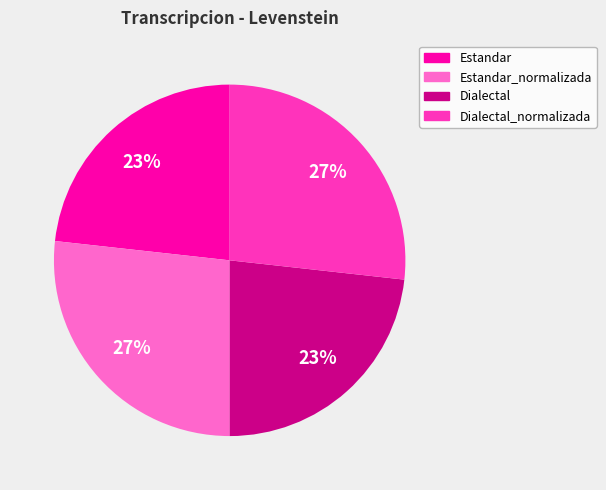

To the nearest percent, what is the difference between the largest and smallest slice percentages?

4%